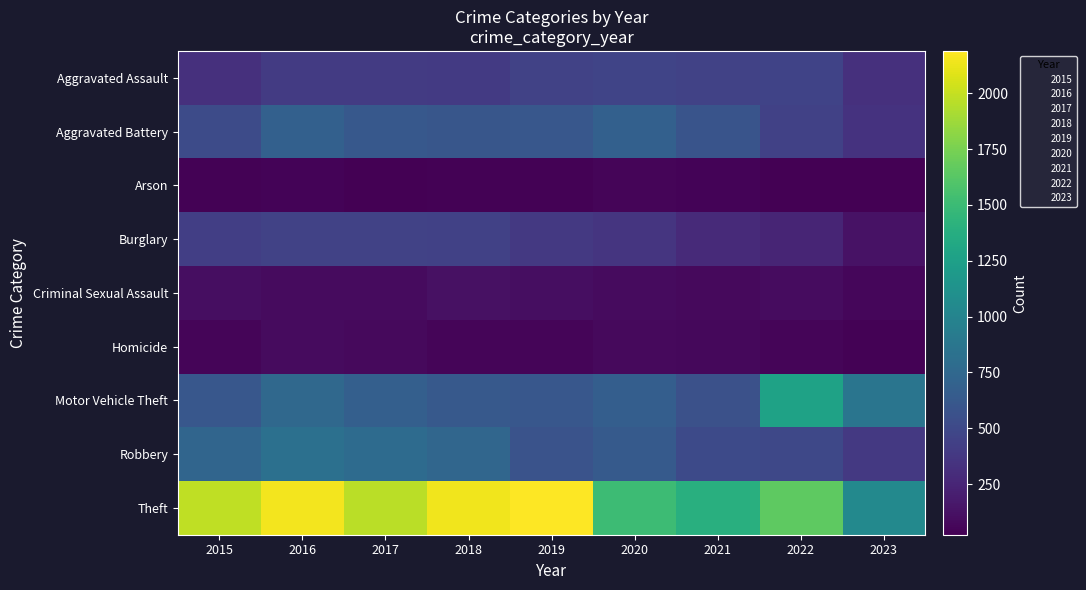

What is the spread (max minus min) of values at 2020?

1457